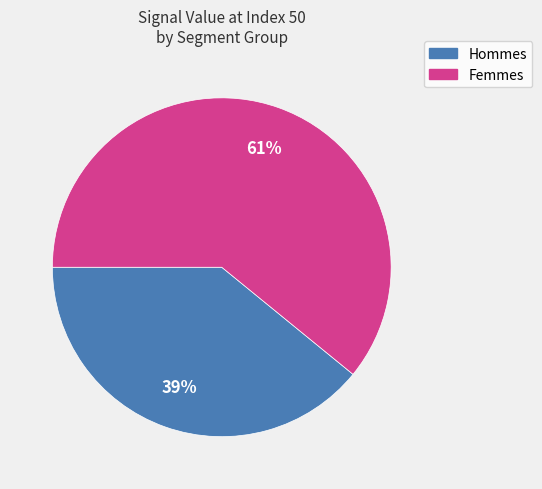

To the nearest percent, what is the average slice percentage?

50%